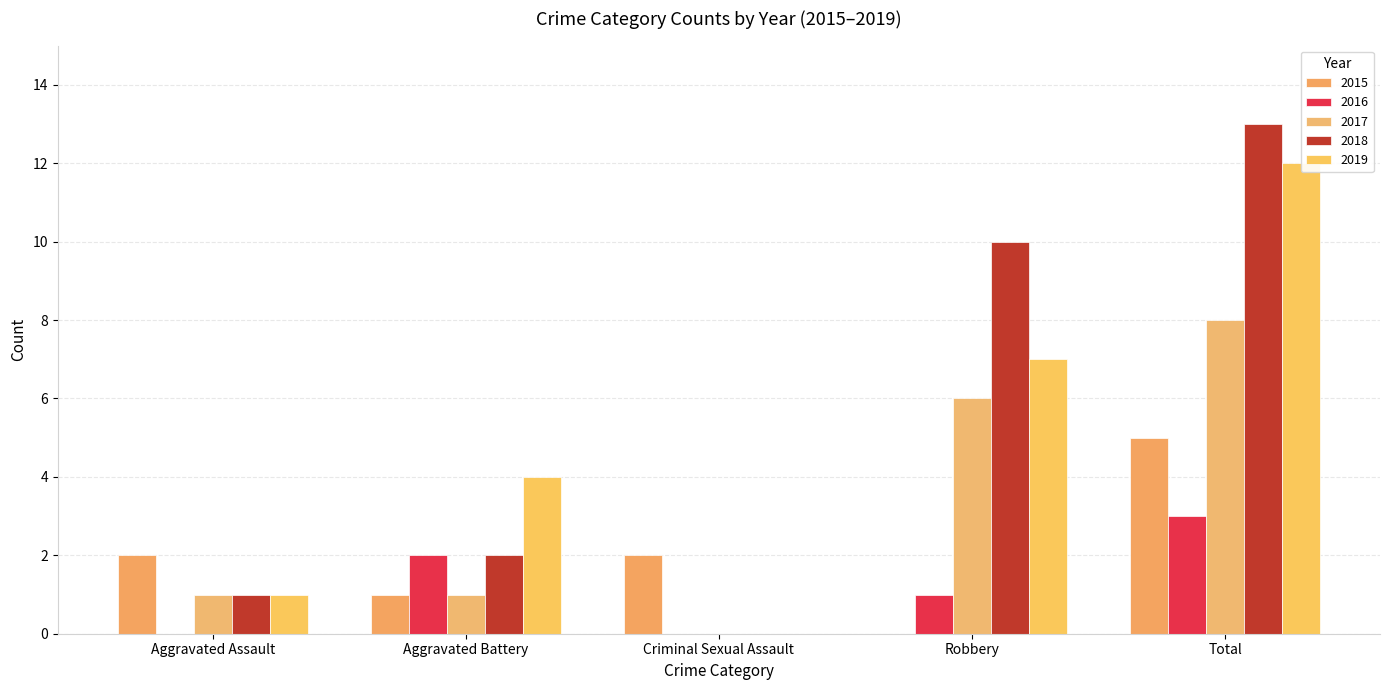

Reading right to left, list all the values displayed in this chart.

2015: 5	0	2	1	2
2016: 3	1	0	2	0
2017: 8	6	0	1	1
2018: 13	10	0	2	1
2019: 12	7	0	4	1